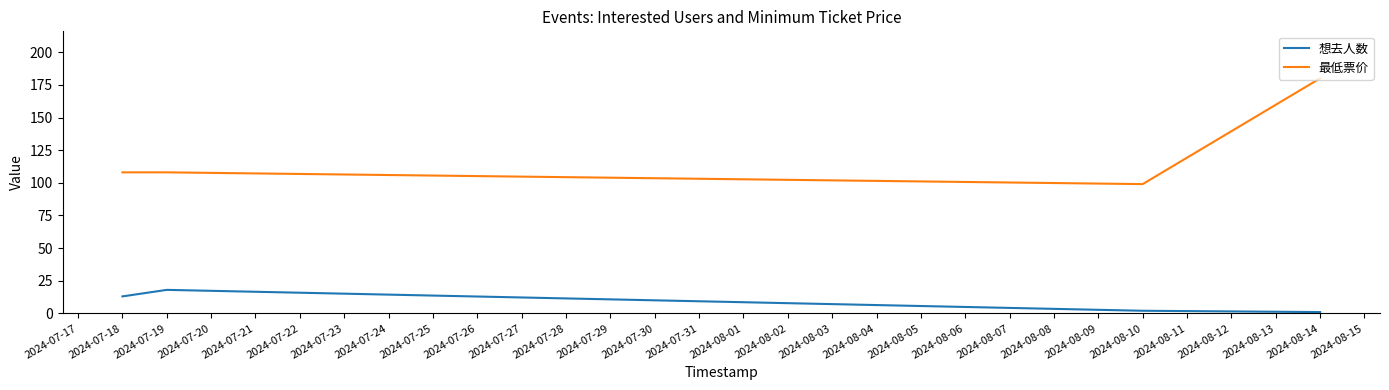

Where is the first local minimum for 最低票价?

2024-08-10